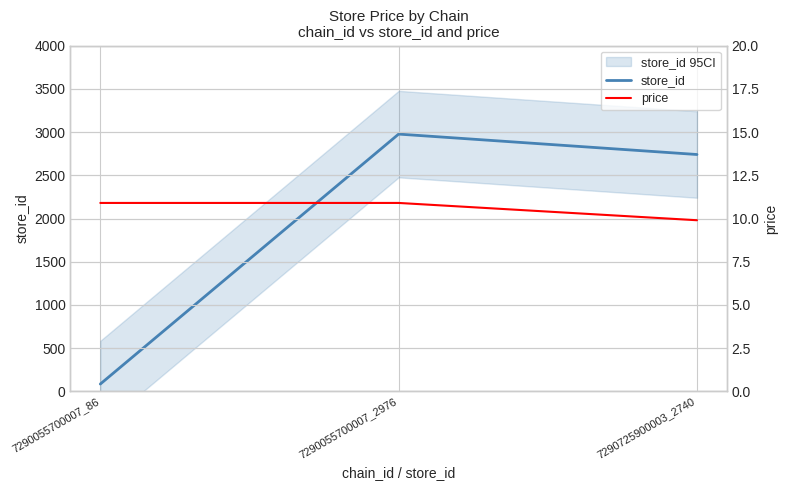

Rank the series by their average value, from highest to lowest.

store_id, price